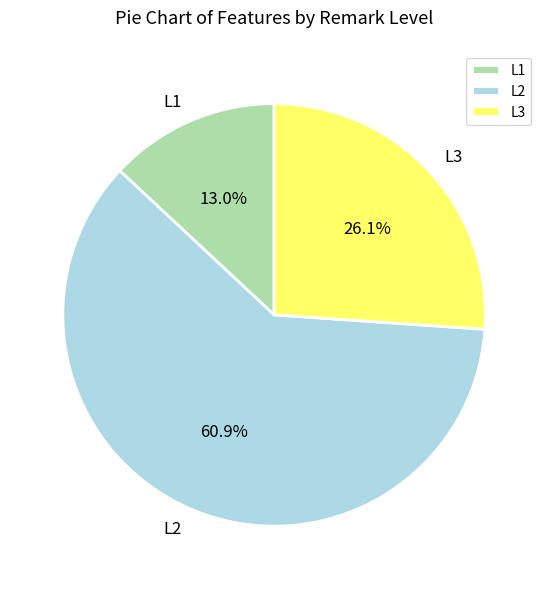

True or false: L2 accounts for 46% of the total.

False